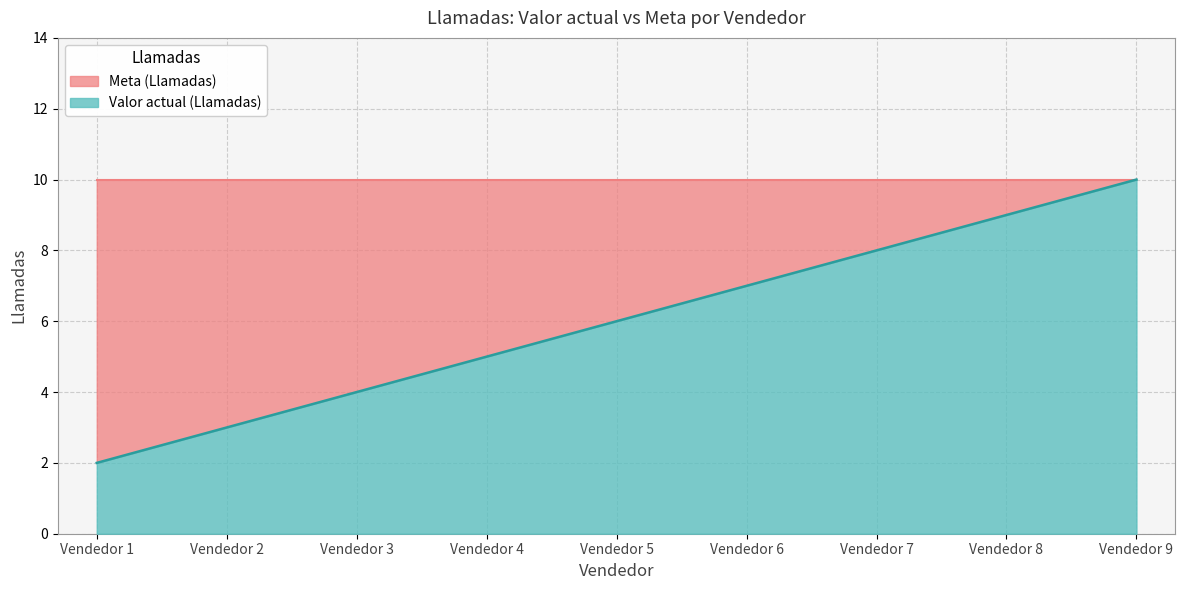

What is the change in value from Vendedor 7 to Vendedor 9?

+2